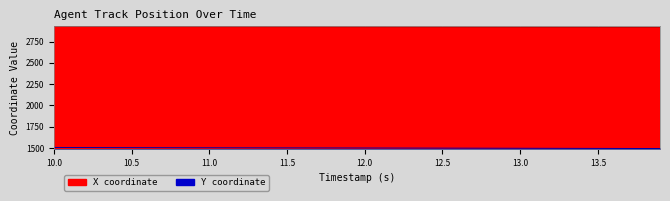

Reading left to right, transcribe all the data shown in this chart.

X: 2927.2	2926.8	2926.4	2926.1	2925.7	2925.4	2925.0	2924.7	2924.3	2924.0	2923.7	2923.4	2923.0	2922.7	2922.4	2922.1	2921.8	2921.5	2921.2	2920.9	2920.6	2920.3	2920.0	2919.7	2919.4	2919.1	2918.9	2918.6	2918.3	2918.0	2917.8	2917.5	2917.2	2917.0	2916.8	2916.5	2916.3	2916.1	2915.9	2915.7
Y: 1506.8	1506.5	1506.2	1505.8	1505.5	1505.2	1504.9	1504.6	1504.2	1503.9	1503.6	1503.3	1503.0	1502.7	1502.4	1502.1	1501.8	1501.5	1501.2	1500.9	1500.6	1500.3	1500.0	1499.7	1499.4	1499.1	1498.8	1498.4	1498.1	1497.8	1497.5	1497.1	1496.8	1496.5	1496.1	1495.8	1495.4	1495.1	1494.7	1494.4